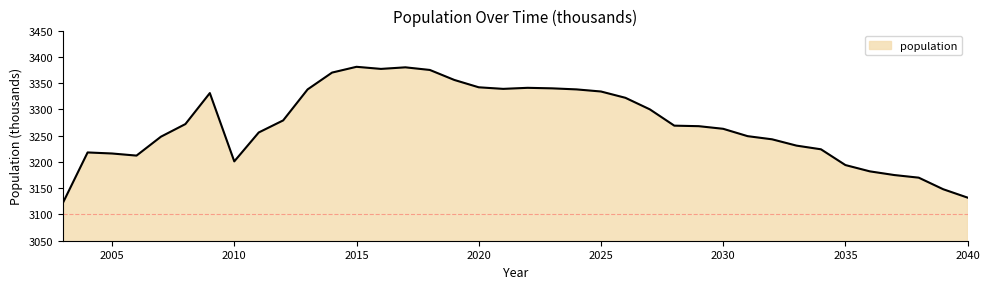

What is the smallest value displayed?

3123